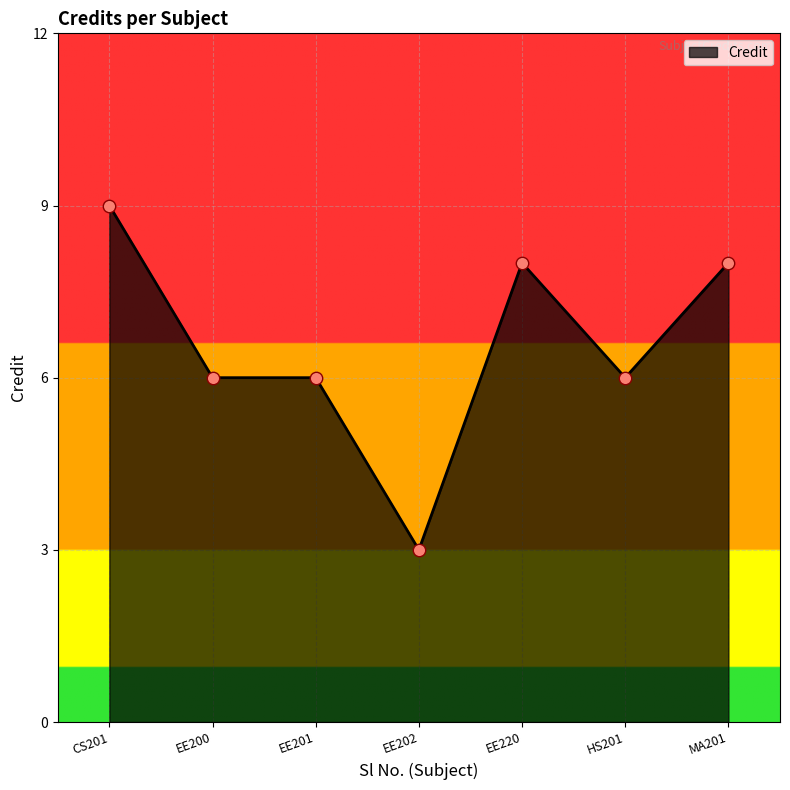

Approximately how many times larger is the value at EE201 compared to HS201?

1.0